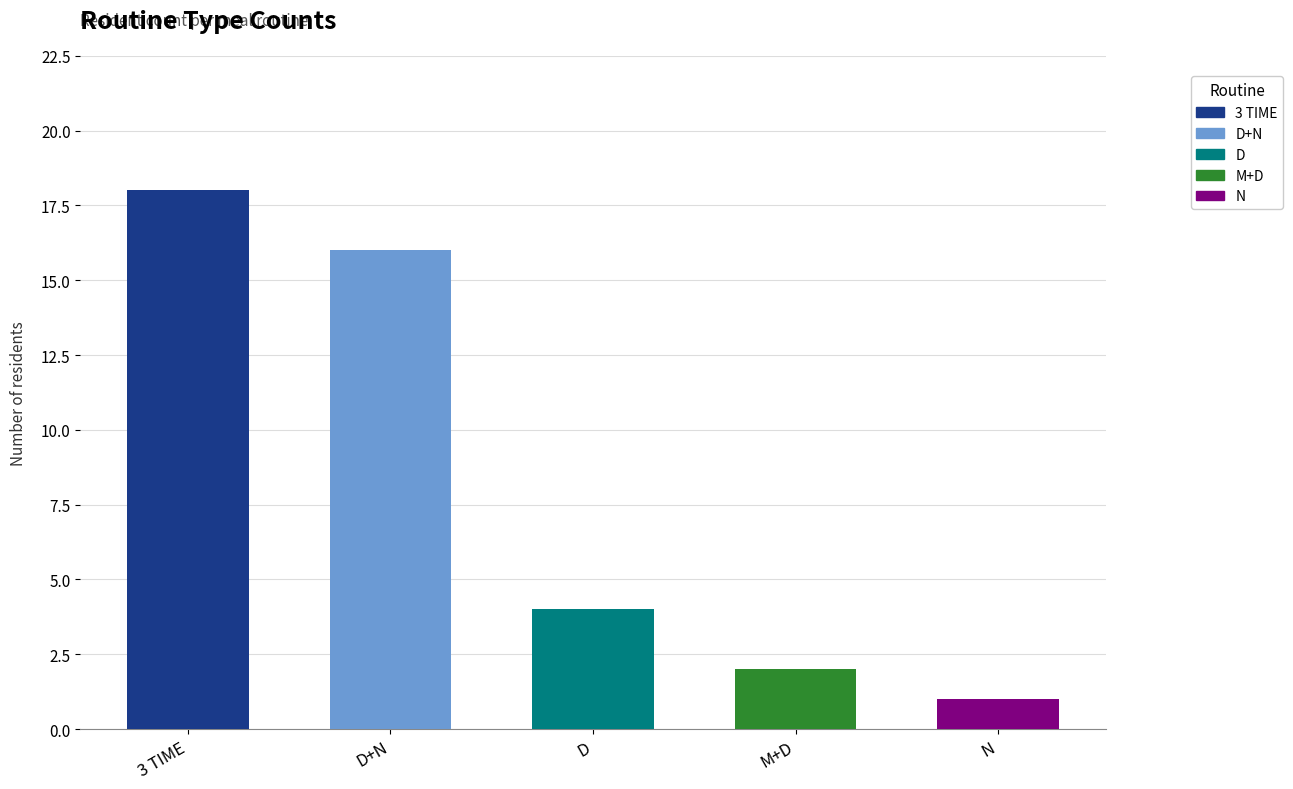

Rank the categories by value from highest to lowest.

3 TIME, D+N, D, M+D, N